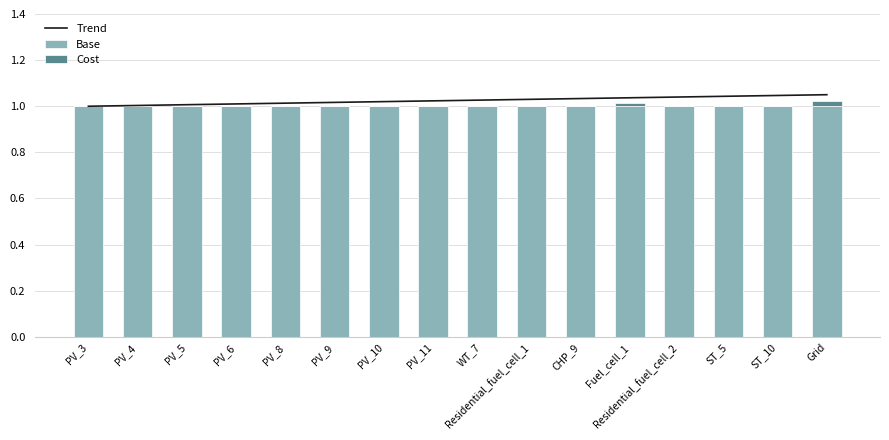

What position from the right is Residential_fuel_cell_2?

4